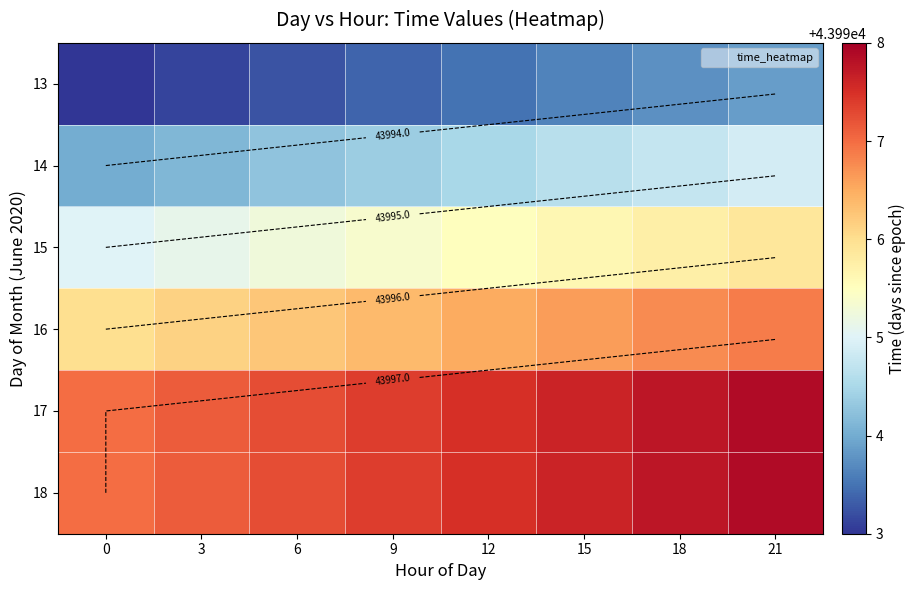

What value does the 16 series have at 3?

43996.1